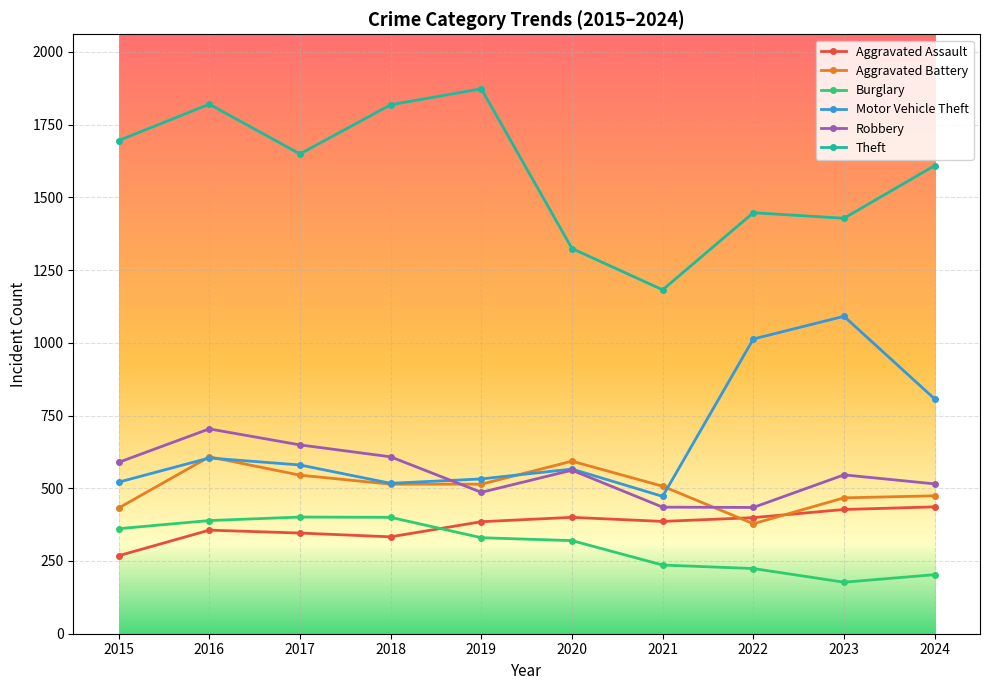

What is the sum of the Motor Vehicle Theft values at 2018 and 2021?

989